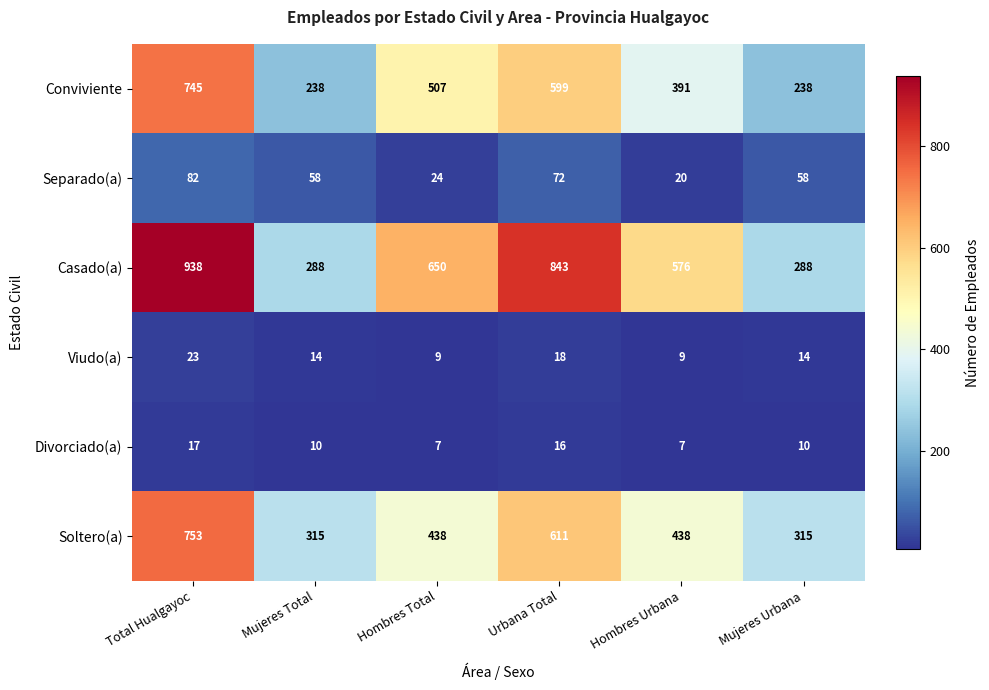

Which series has the largest range (max minus min)?

Casado(a)